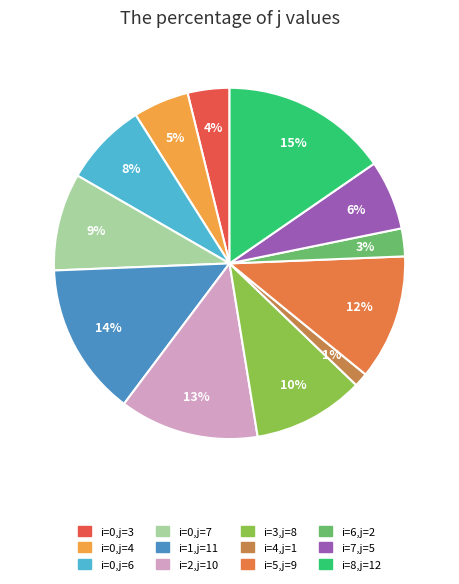

How many slices are in this pie chart?

12